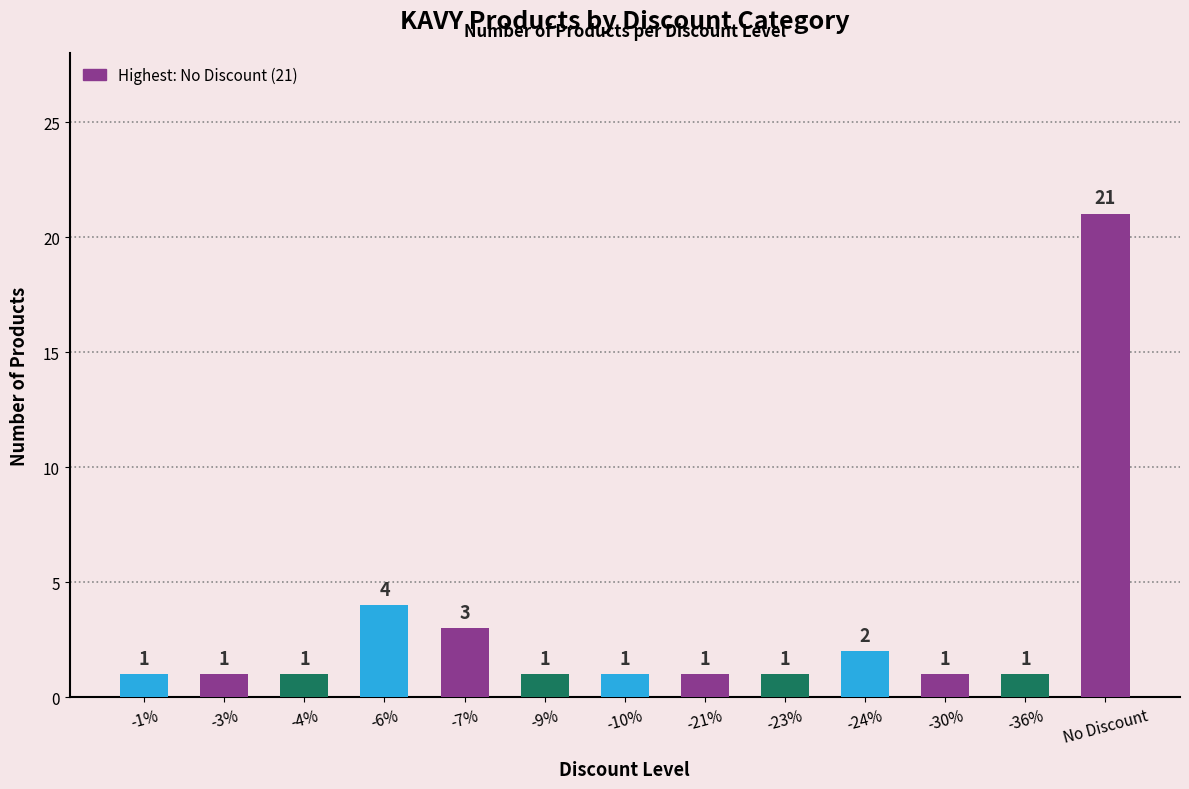

Which has a higher value, No Discount or -6%?

No Discount